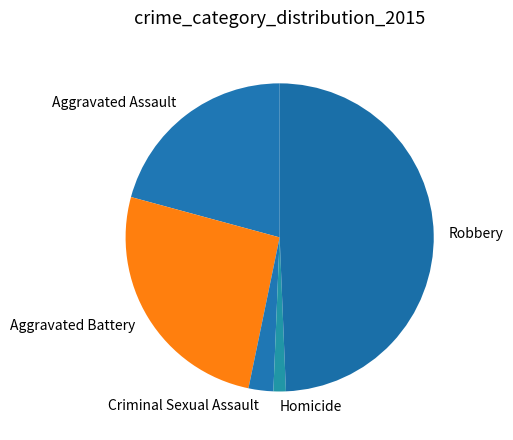

Which category has the smallest portion of the pie?

Homicide